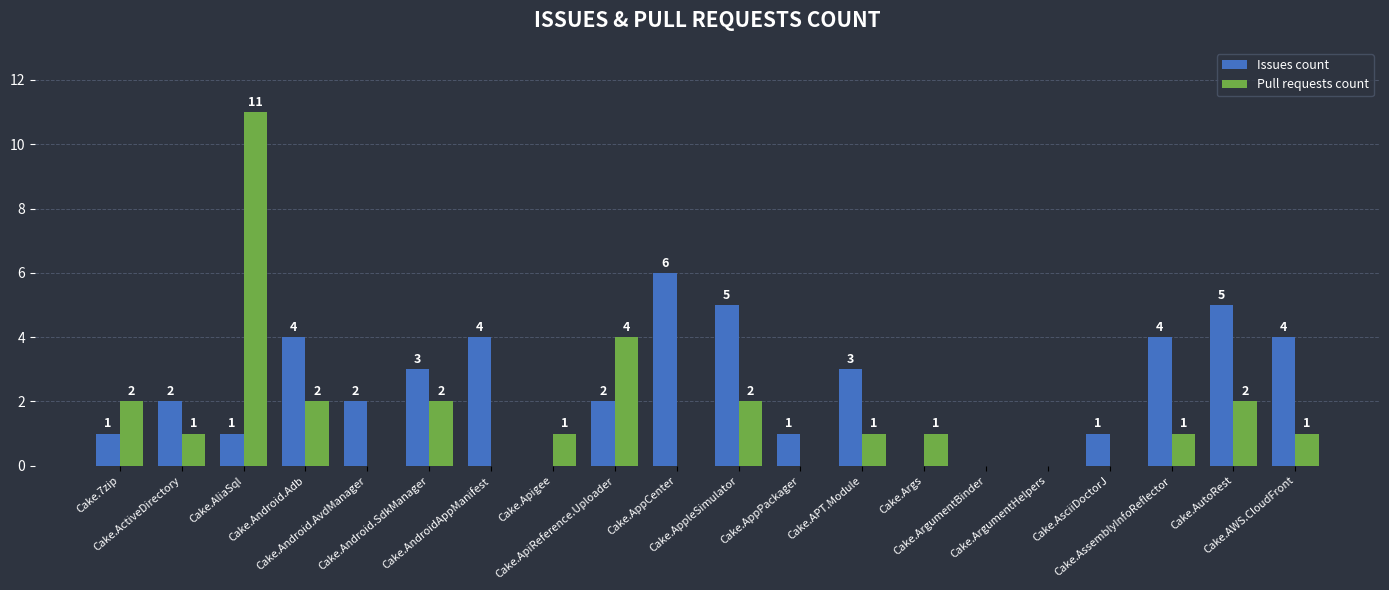

What is the sum of all Pull requests count values?

31